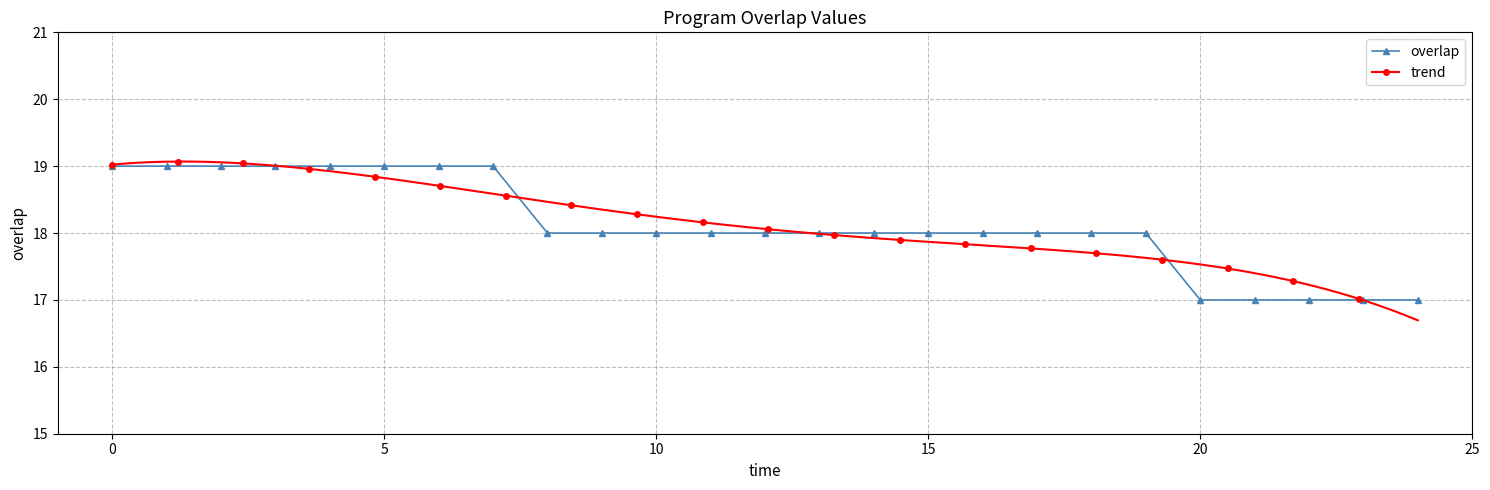

How many categories are shown in the chart?

25